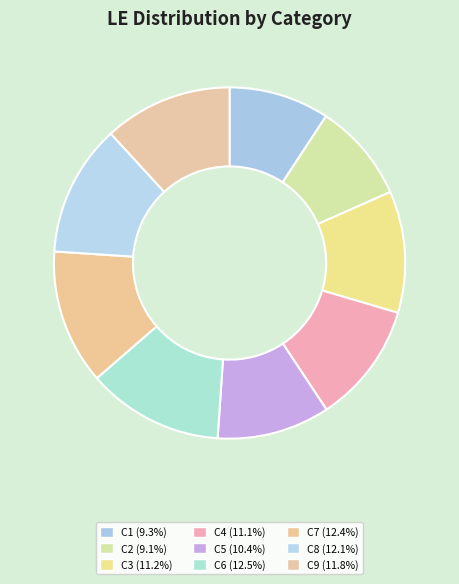

What percentage is the C3 slice, to the nearest percent?

11%